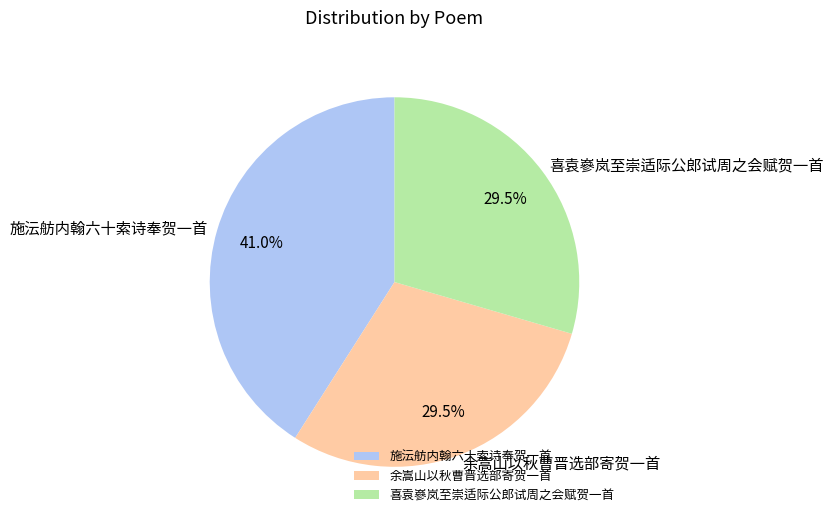

Which slice is the largest?

施沄舫内翰六十索诗奉贺一首